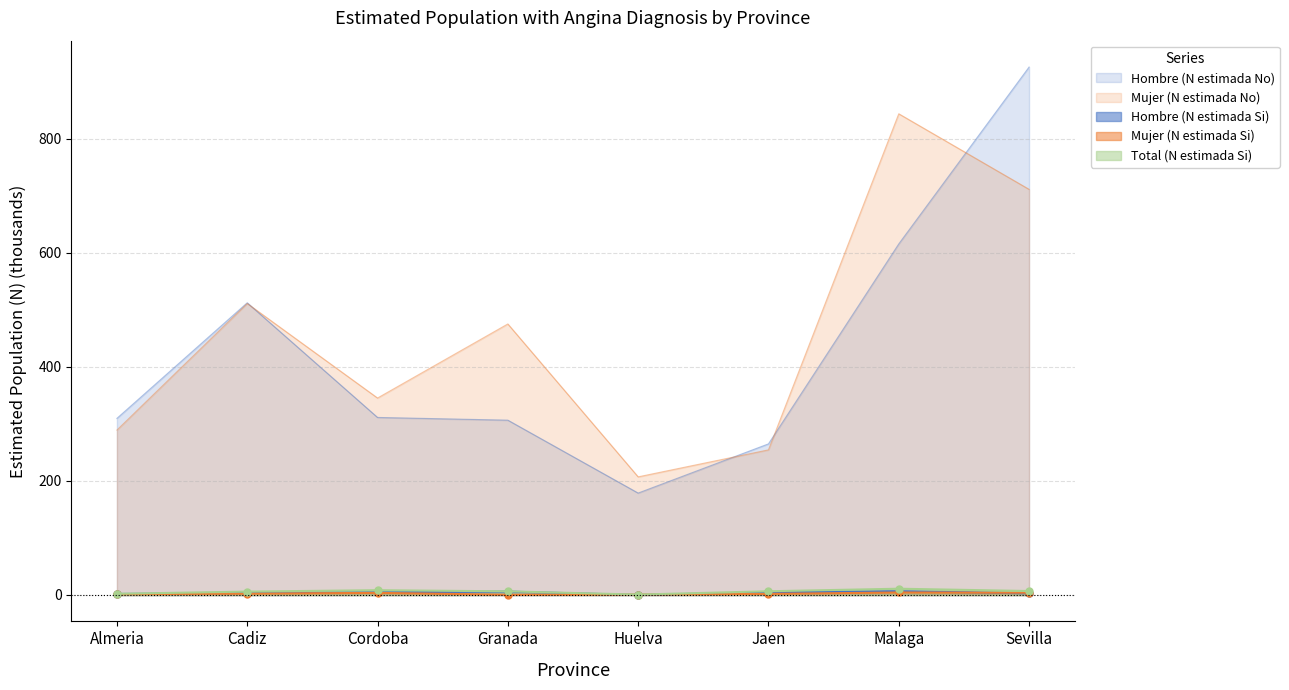

What is the spread (max minus min) of values at Cordoba?

341.7